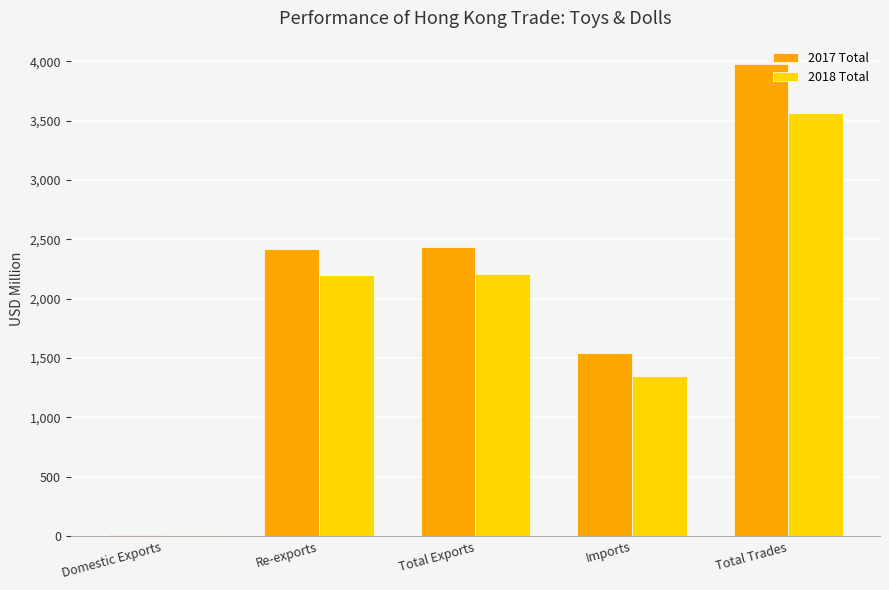

True or false: 2018 Total has a value of 1349.5 at Imports.

True